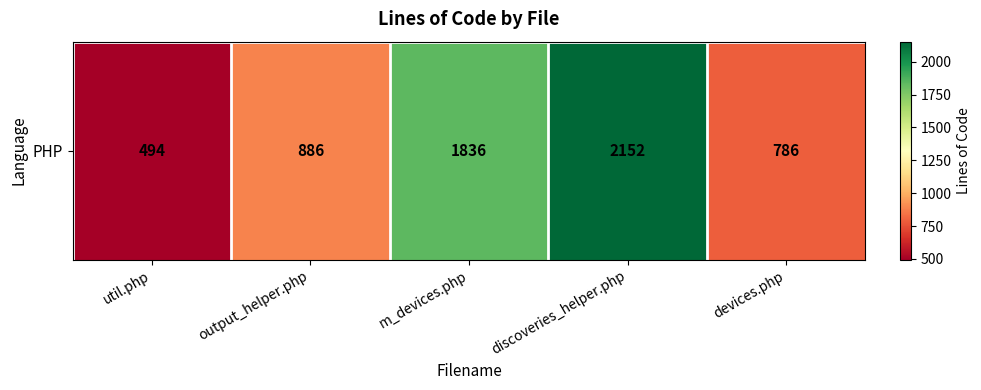

What is the maximum value shown in the chart?

2152